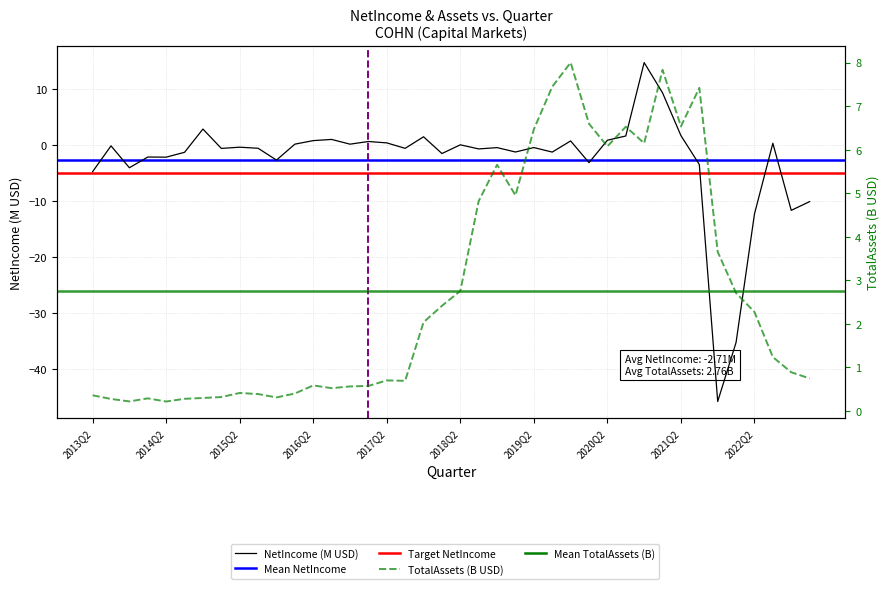

At which category does TotalAssets reach its first local valley?

2013Q4